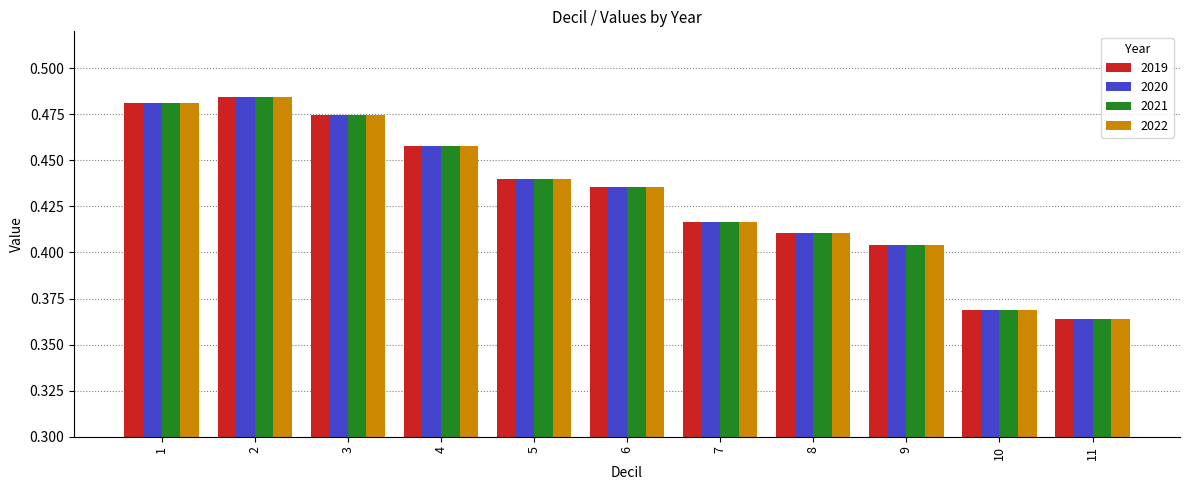

What are all the series names shown in the legend?

2019, 2020, 2021, 2022